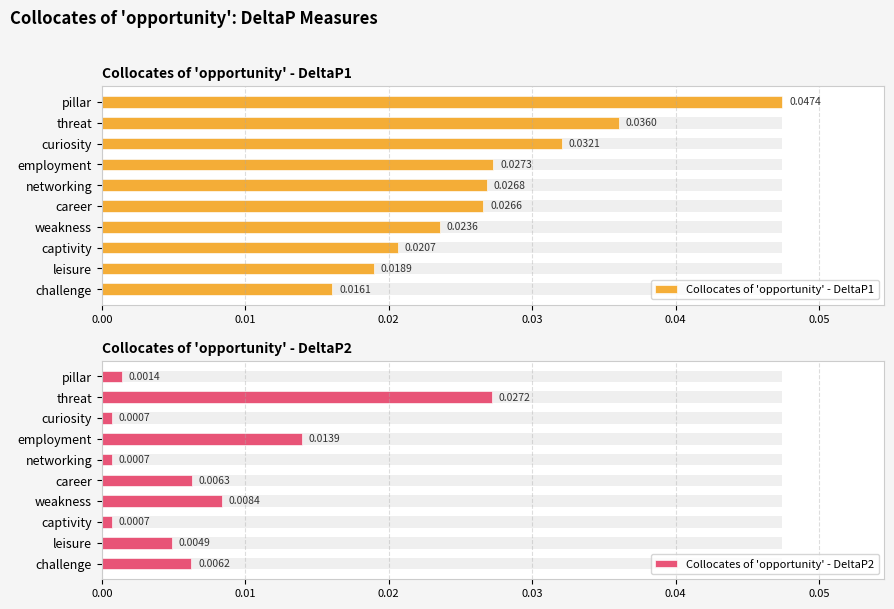

Rank the series by their average value, from lowest to highest.

Collocates of 'opportunity' - DeltaP2, Collocates of 'opportunity' - DeltaP1